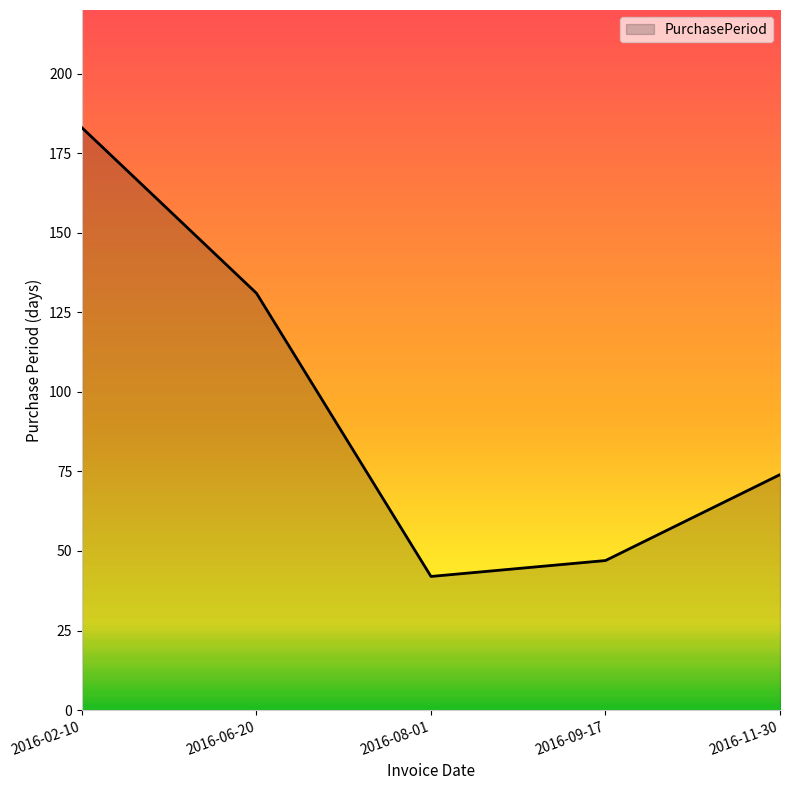

Which has a higher value, 2016-11-30 or 2016-08-01?

2016-11-30